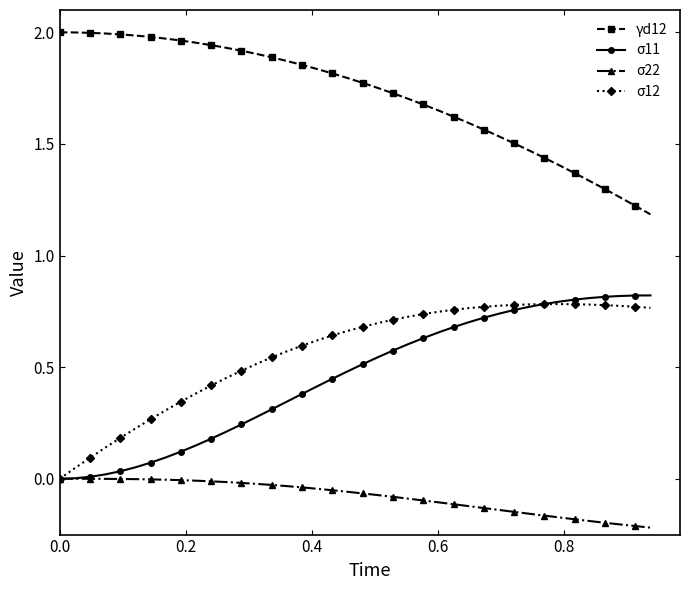

Which series has the largest total across all categories?

γd12